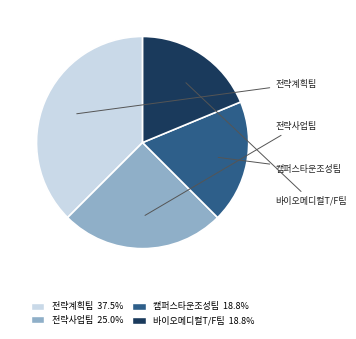

What is the ratio of the value at 전략사업팀 25.0% to the value at 바이오메디컬T/F팀 18.8%?

1.3